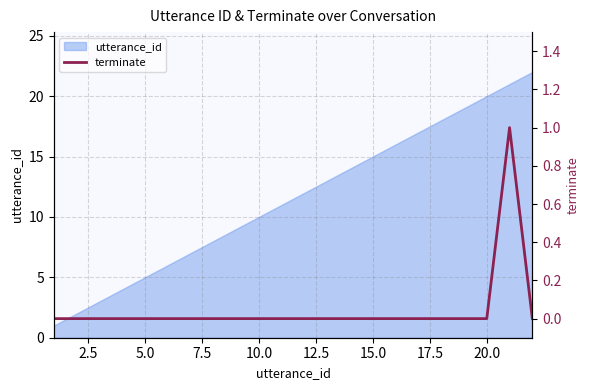

What is the highest value of the utterance_id series?

22